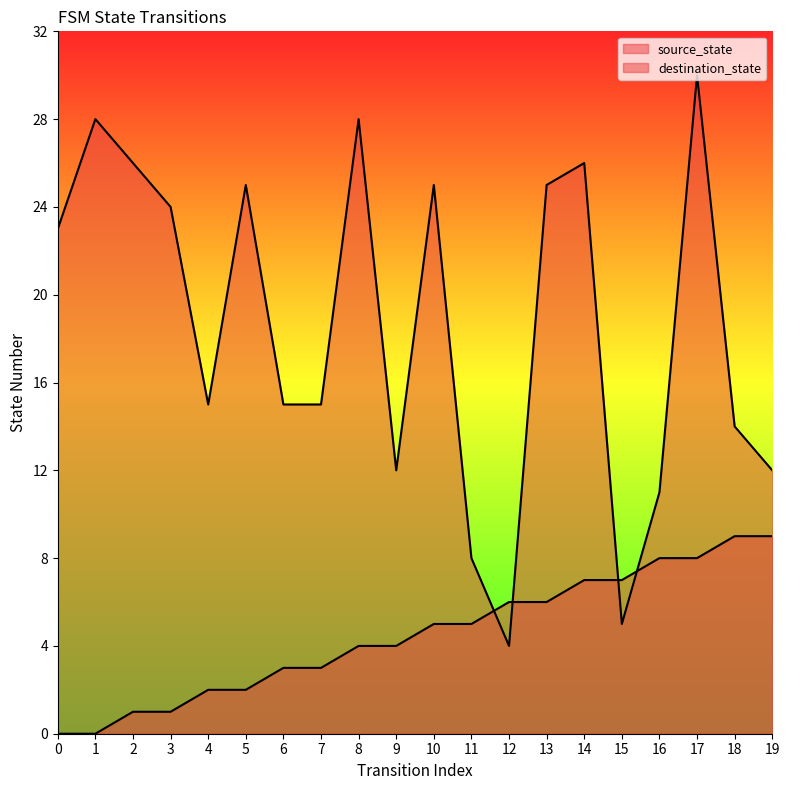

How many interior local valleys does the destination_state series have?

4